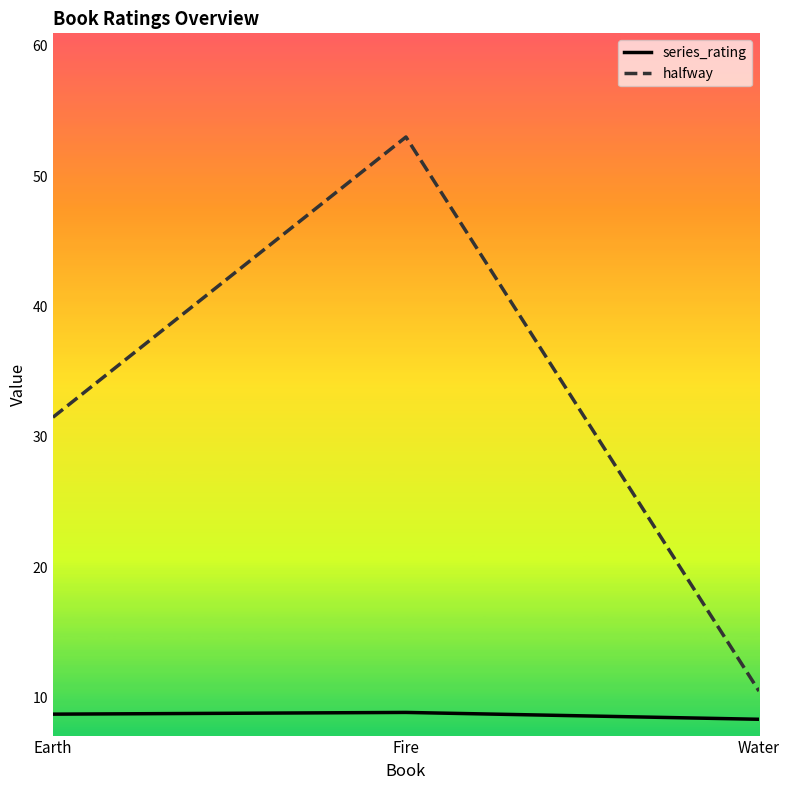

What is the difference between the maximum and second lowest values in the halfway series?

21.5